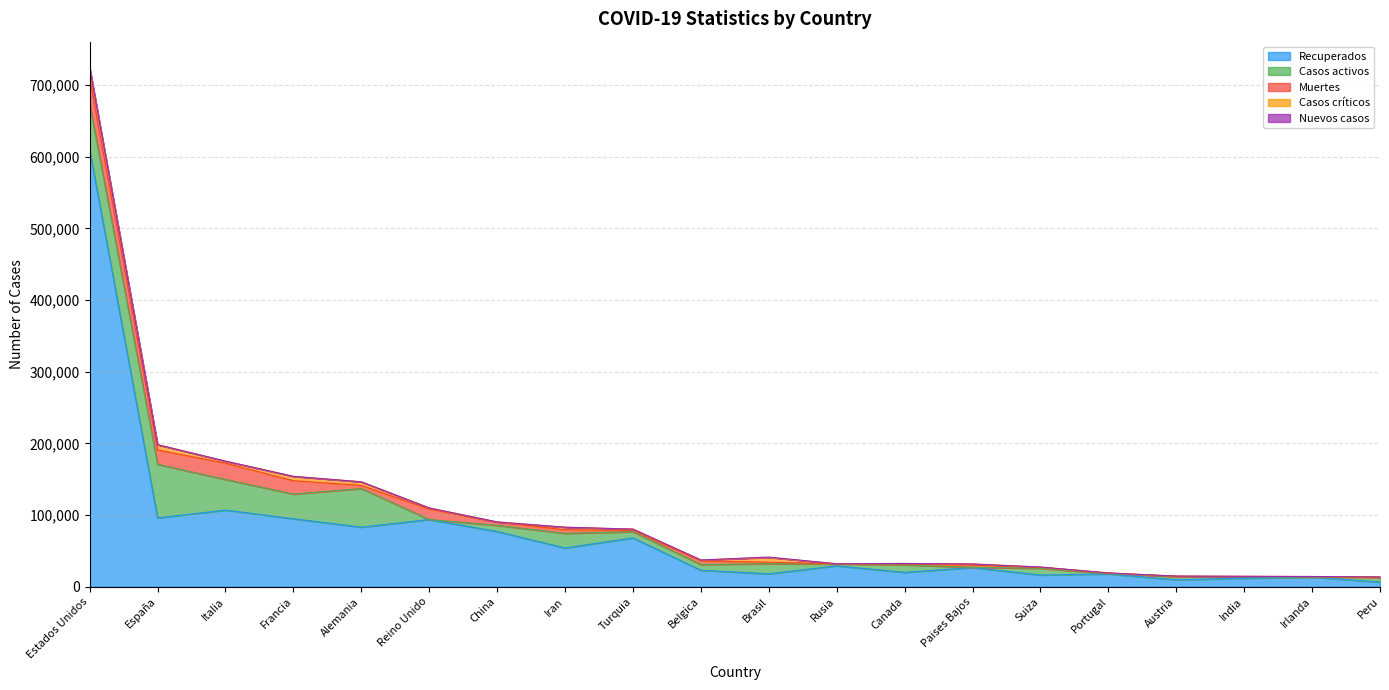

What is the sum of all Casos críticos values?

52668